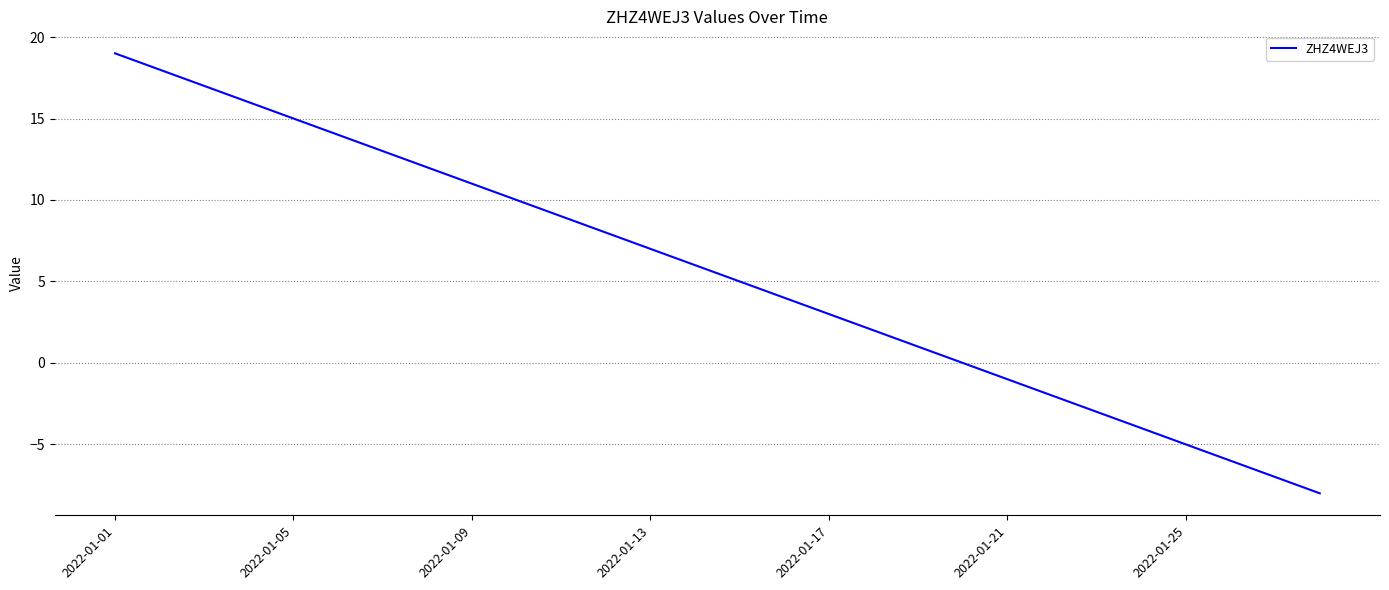

What is the difference between the maximum and minimum values?

27